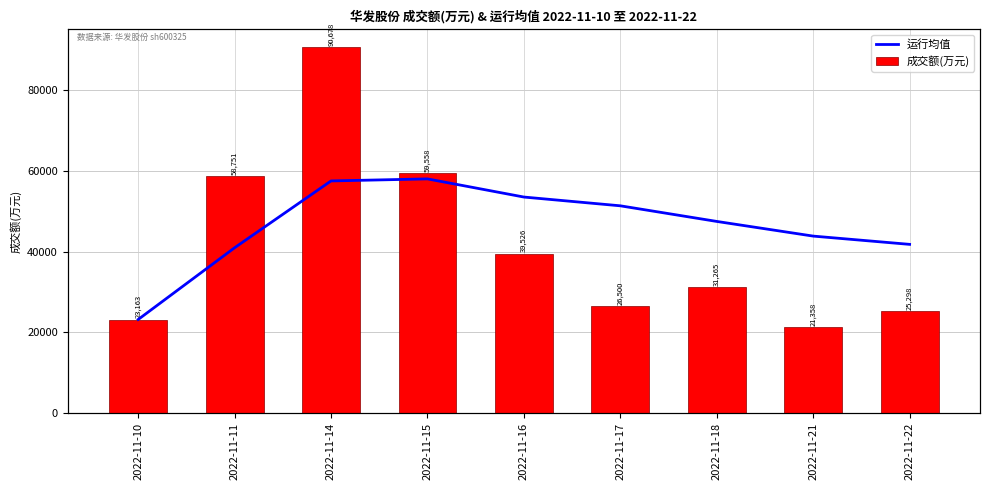

At which label is 运行均值 closest to 40600?

2022-11-11